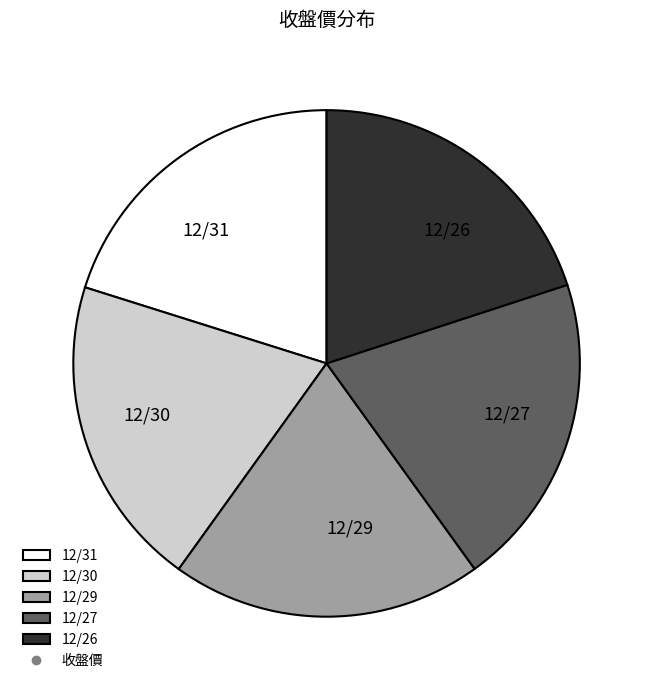

Is it true that 12/26 is 27% of the pie?

False